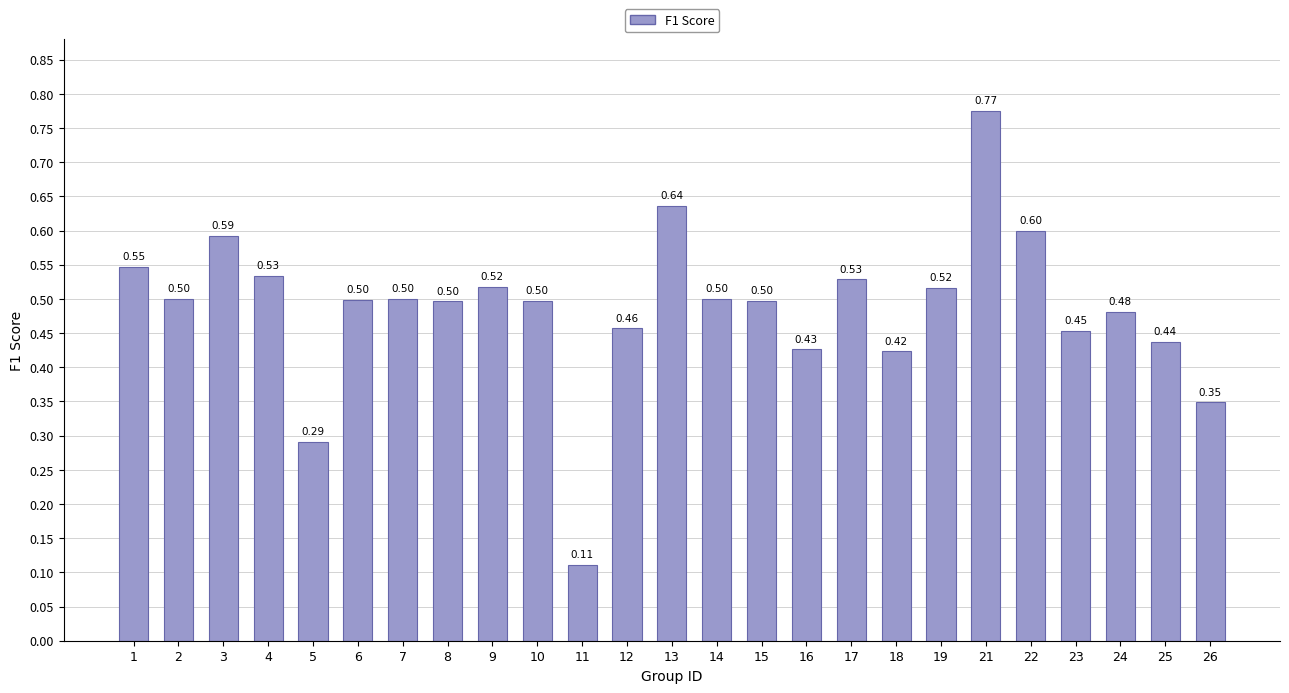

What is the difference between the maximum and minimum values?

0.7